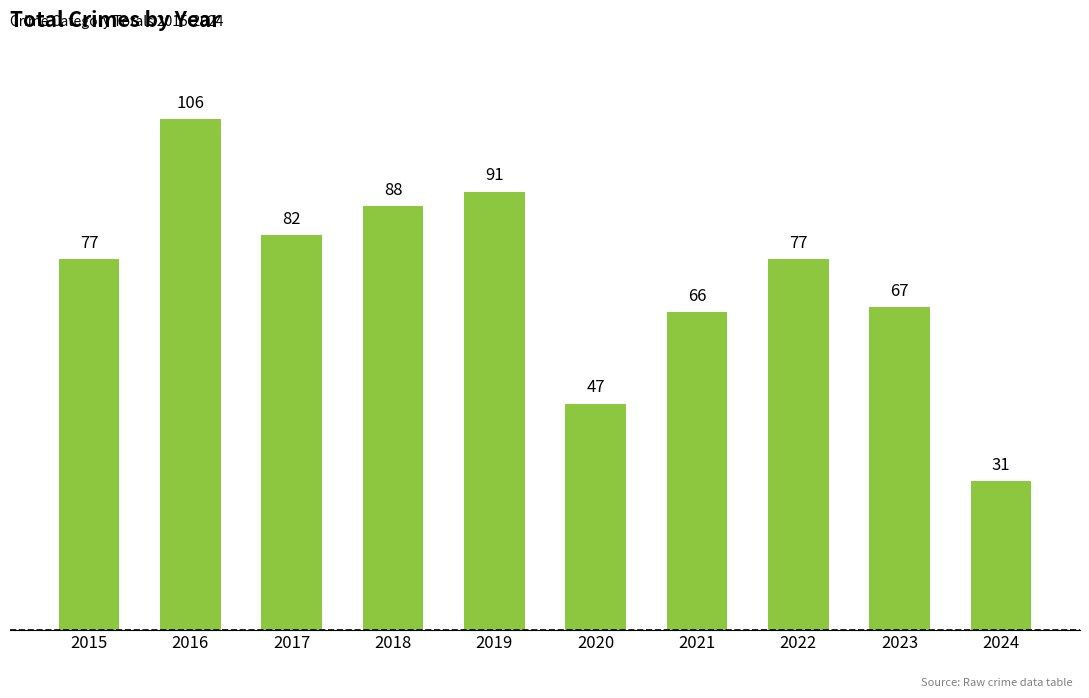

What is the difference between the second highest and minimum values?

60